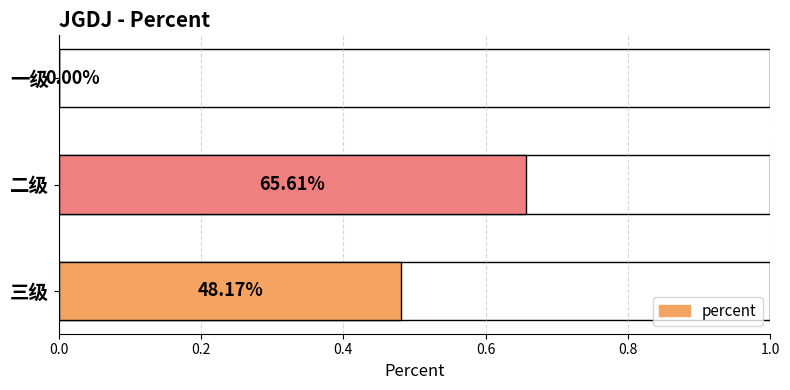

What is the value of the 2nd bar from the left?

0.7